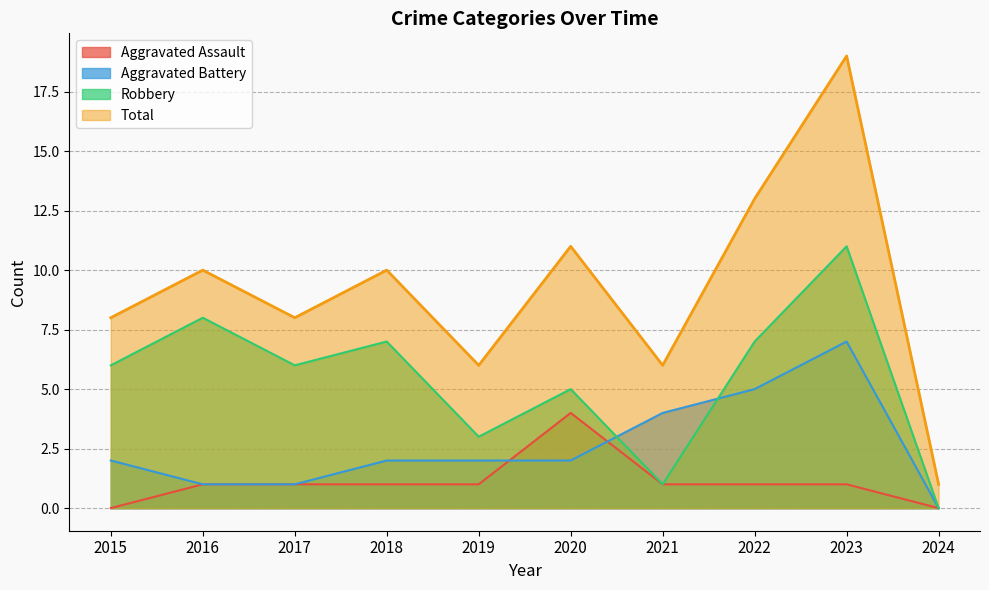

What is the approximate value of Total at 2018, to the nearest 5?

10